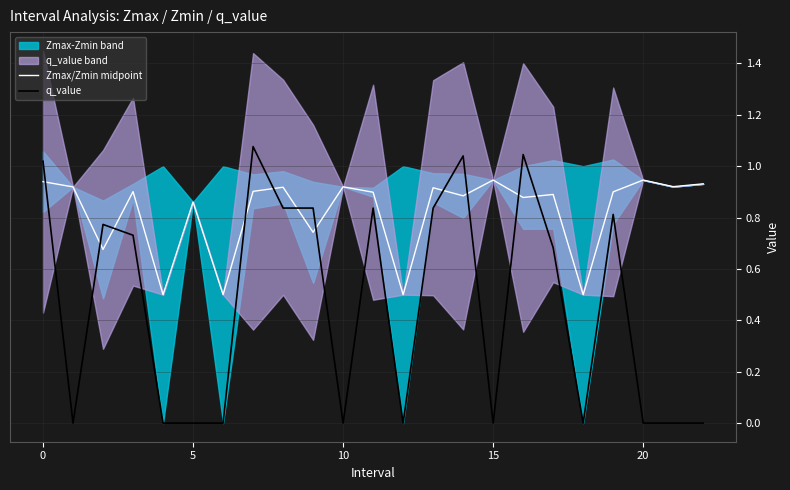

Reading left to right, list all the values displayed in this chart.

Zmax/Zmin midpoint: 0.9	0.9	0.7	0.9	0.5	0.9	0.5	0.9	0.9	0.7	0.9	0.9	0.5	0.9	0.9	0.9	0.9	0.9	0.5	0.9	0.9	0.9	0.9
q_value: 1.0	-0.0	0.8	0.7	0.0	-0.0	0.0	1.1	0.8	0.8	-0.0	0.8	0.0	0.8	1.0	-0.0	1.0	0.7	0.0	0.8	-0.0	-0.0	-0.0